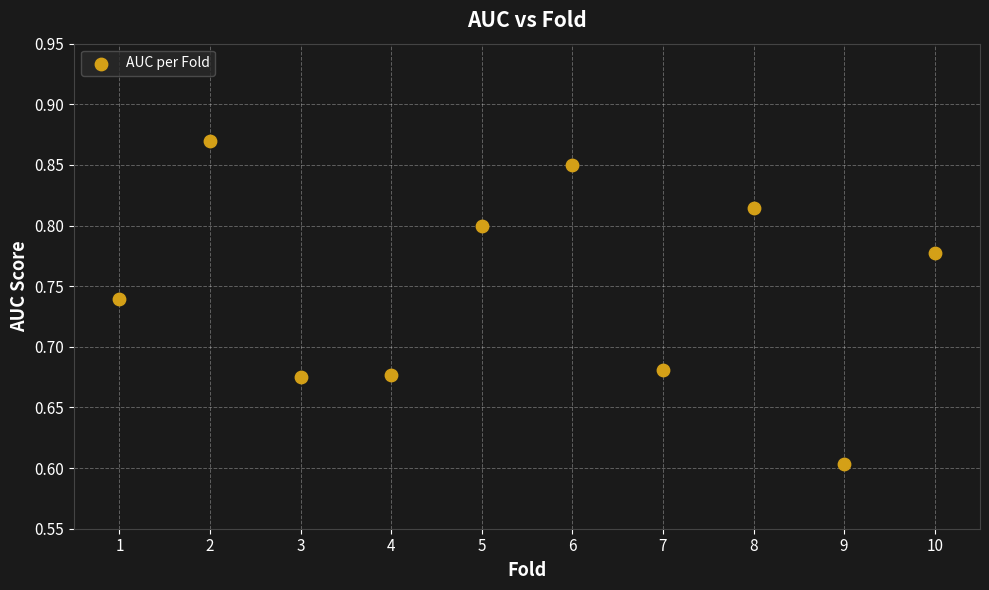

What Y value in the scatter plot is closest to 0?

0.6